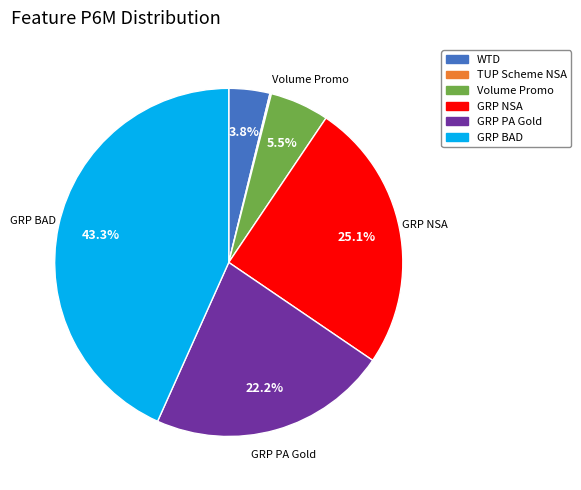

What percentage is NOT represented by Volume Promo?

94.5%